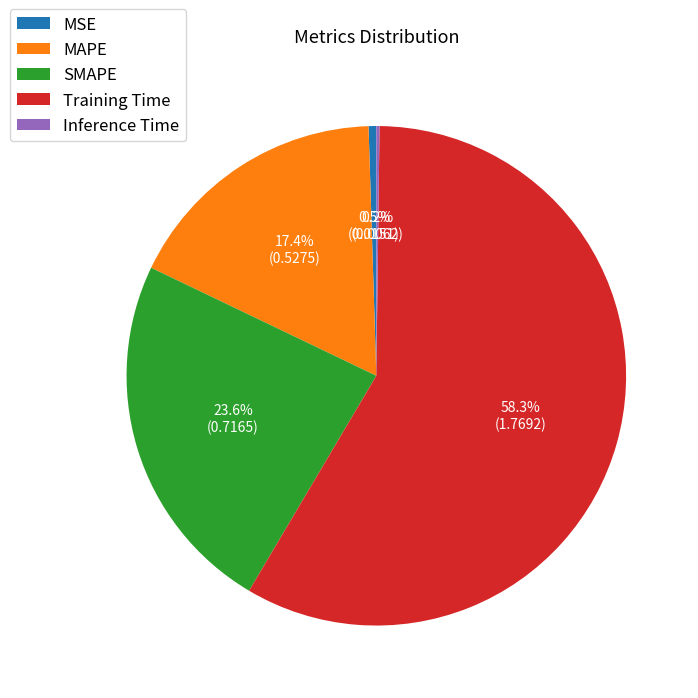

The Training Time slice represents 50% of the pie. True or false?

False